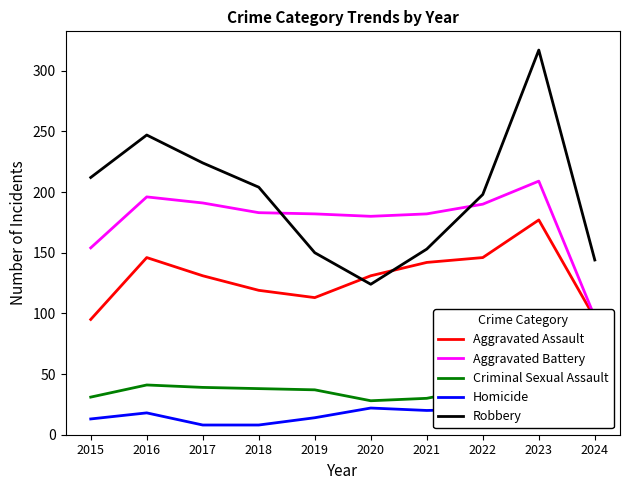

Which has a higher value, 2022 or 2018?

2022